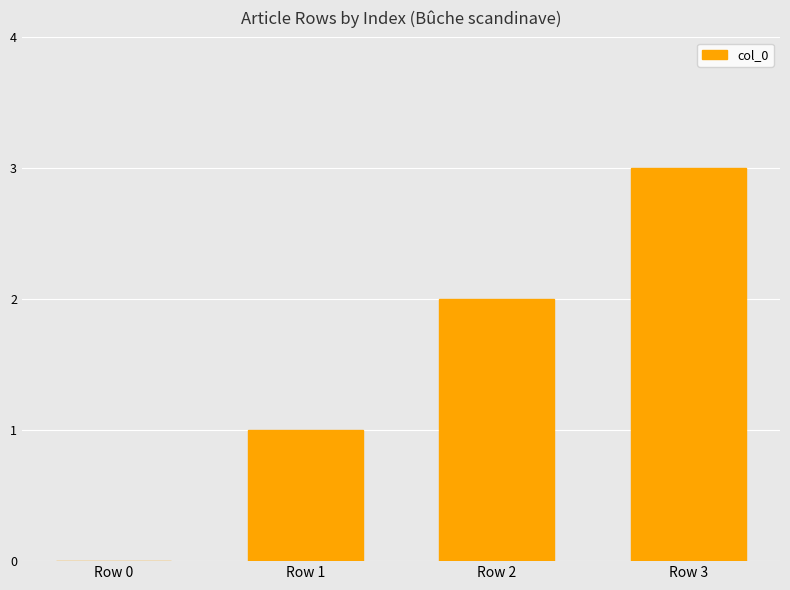

Between Row 3 and Row 2, which is larger?

Row 3